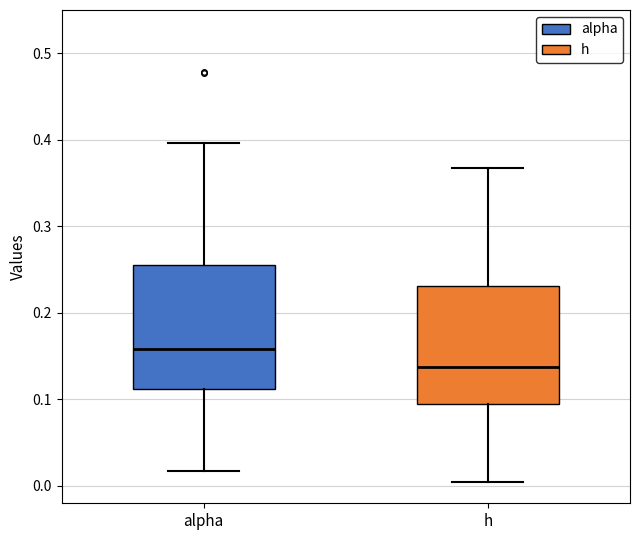

Reading left to right, transcribe this box plot: for each box, give where its median line is, the range the box spans, and where its two whiskers end, as read against the y-axis. The values are not printed on the chart, so give them approximately, as read against the axis.

alpha: median 0.16, box 0.11 to 0.26, whiskers 0.02 to 0.40
h: median 0.14, box 0.10 to 0.23, whiskers 0.00 to 0.37